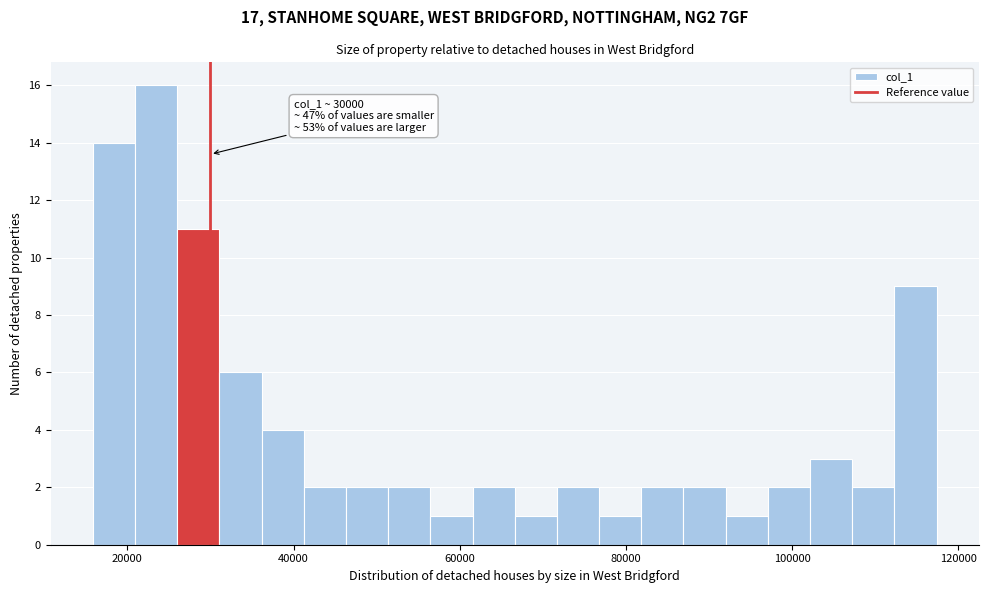

Around what value on the x-axis is the tallest bar? Give the approximate position of its centre, as read against the axis.

24000